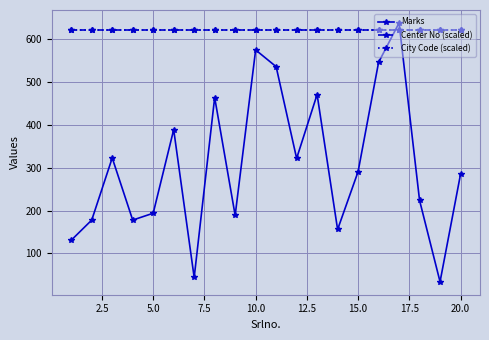

What is the lowest value of the Center No (scaled) series?

622.4